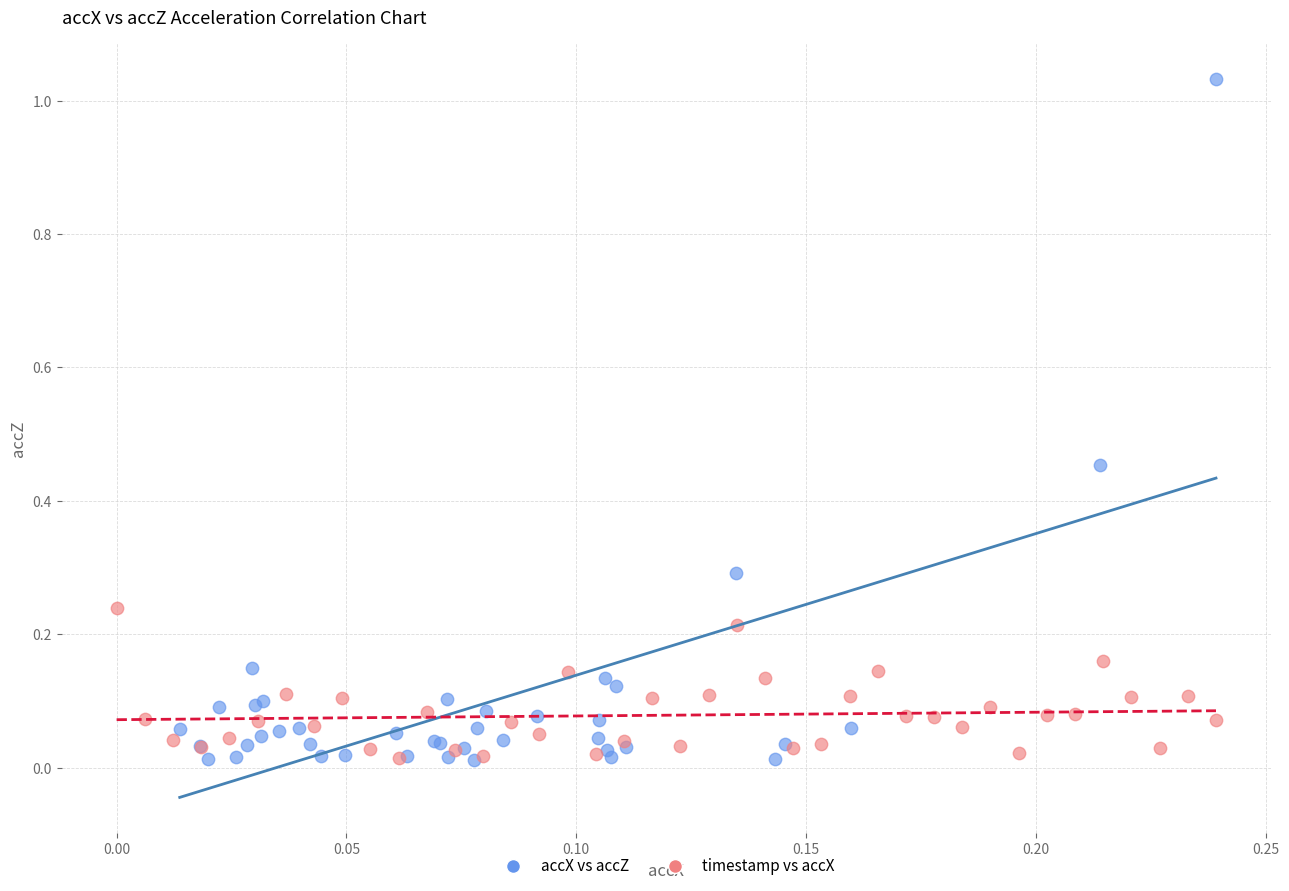

Which series has the largest Y range (max minus min)?

accX vs accZ